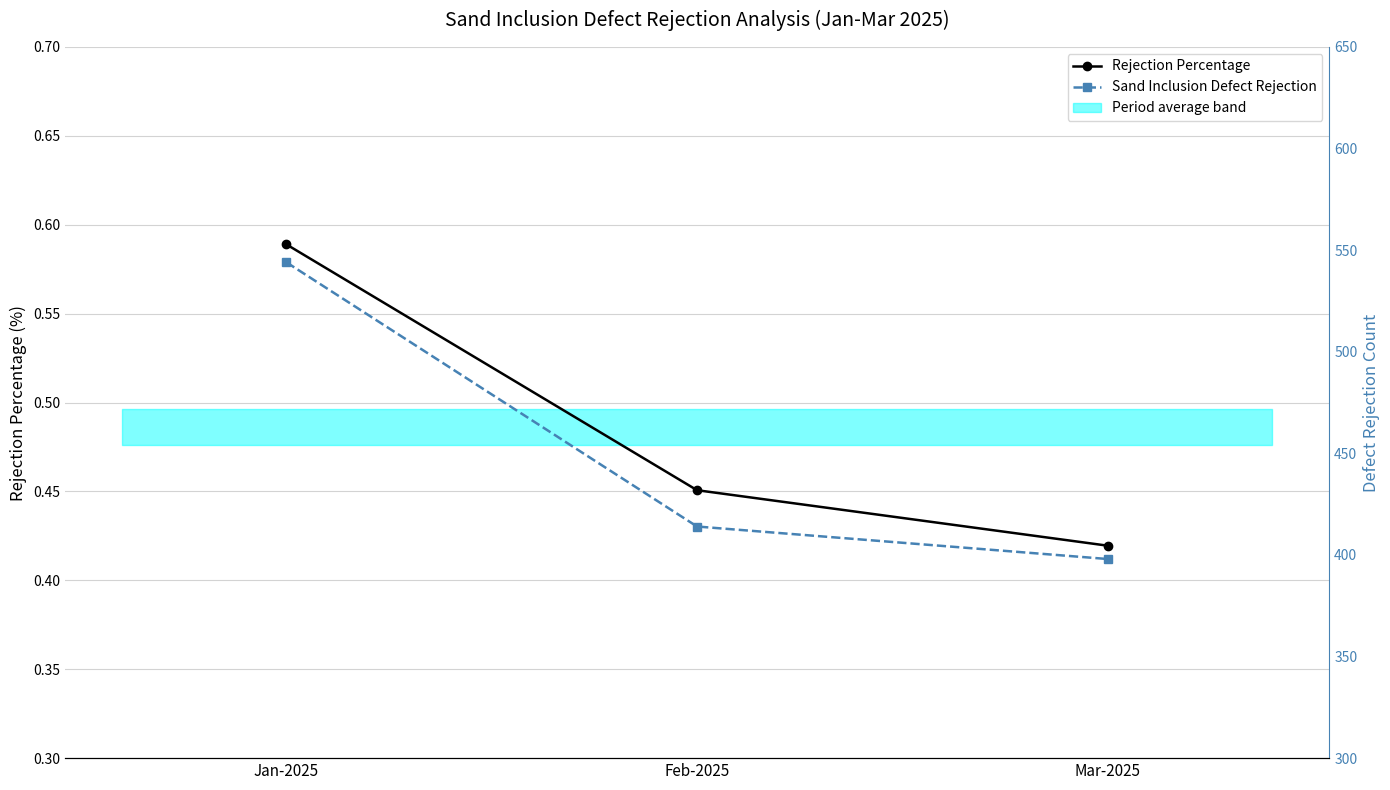

How many Sand Inclusion Defect Rejection values are between 398 and 544?

3